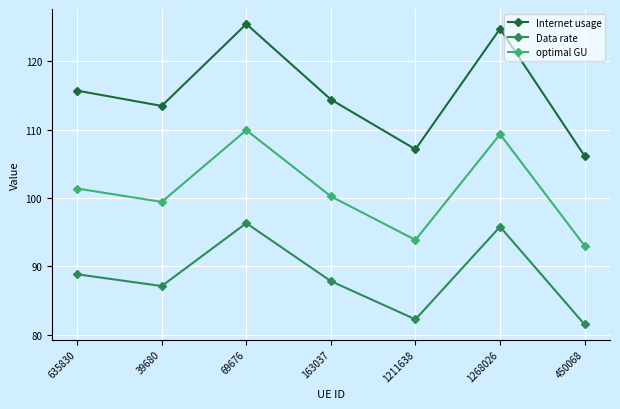

Reading left to right, what are all the values shown in this chart?

Internet usage: 115.7	113.5	125.4	114.4	107.1	124.7	106.1
Data rate: 88.8	87.1	96.3	87.8	82.2	95.8	81.5
optimal GU: 101.4	99.4	109.9	100.2	93.9	109.3	93.0